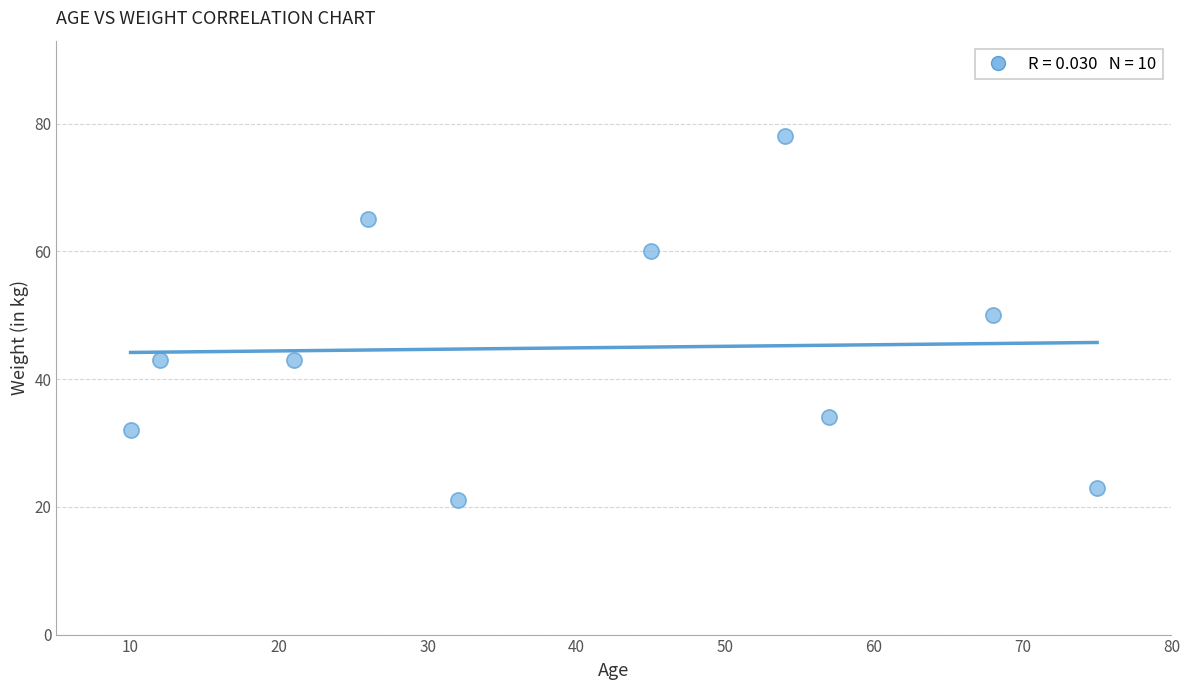

What is the average Y value?

45